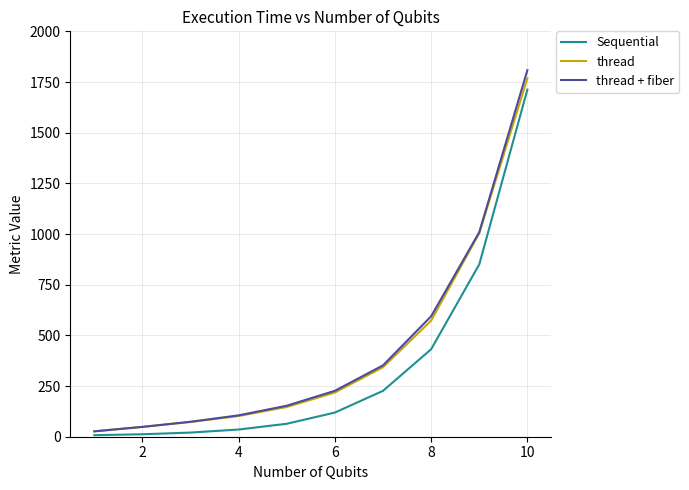

Is this an area chart (filled region under the line)?

No